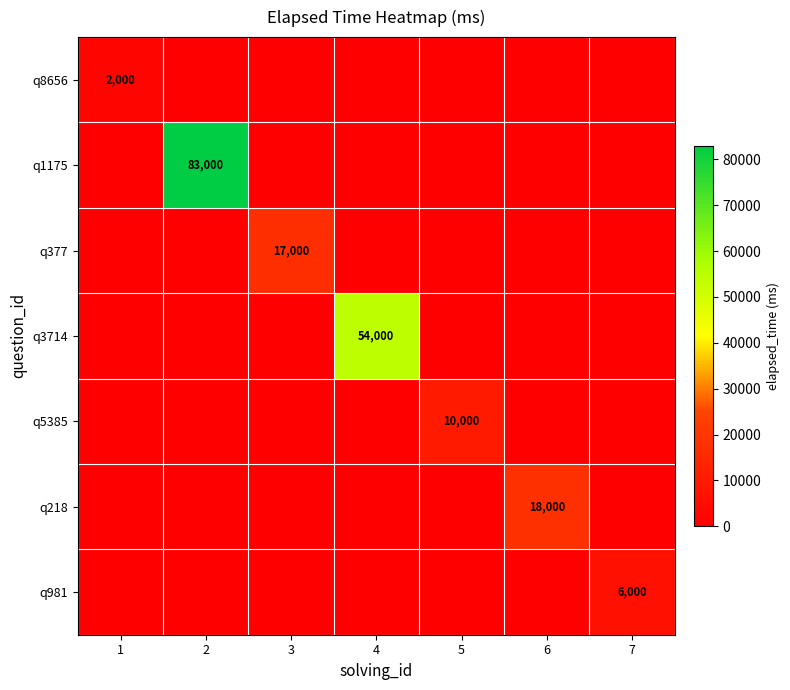

True or false: q218 has a value of 26158 at 6.

False